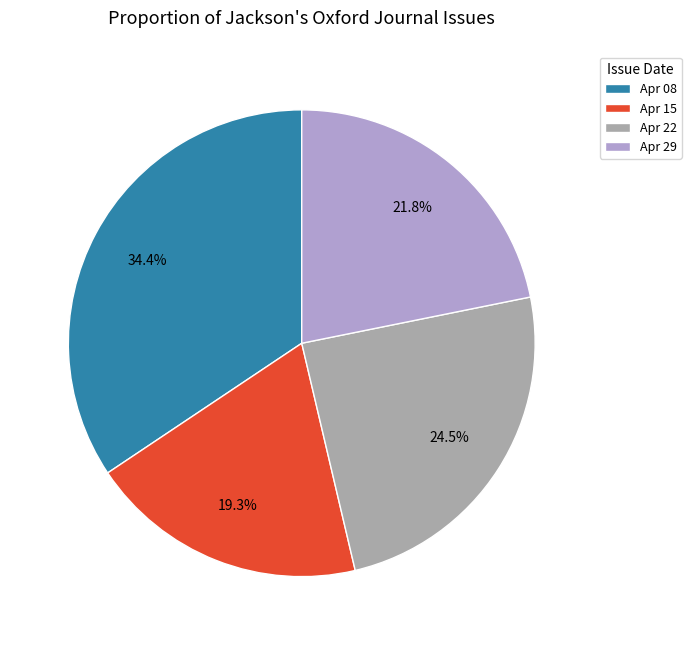

What is the largest slice in the pie chart?

Apr 08